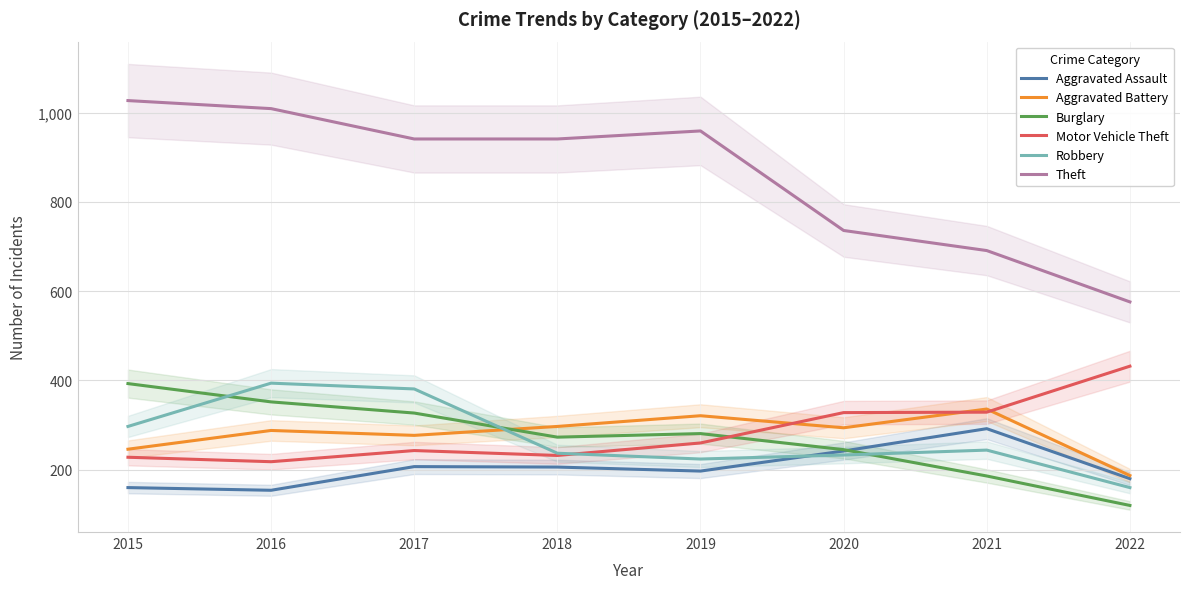

The value of Aggravated Battery at 2017 is 277. True or false?

True